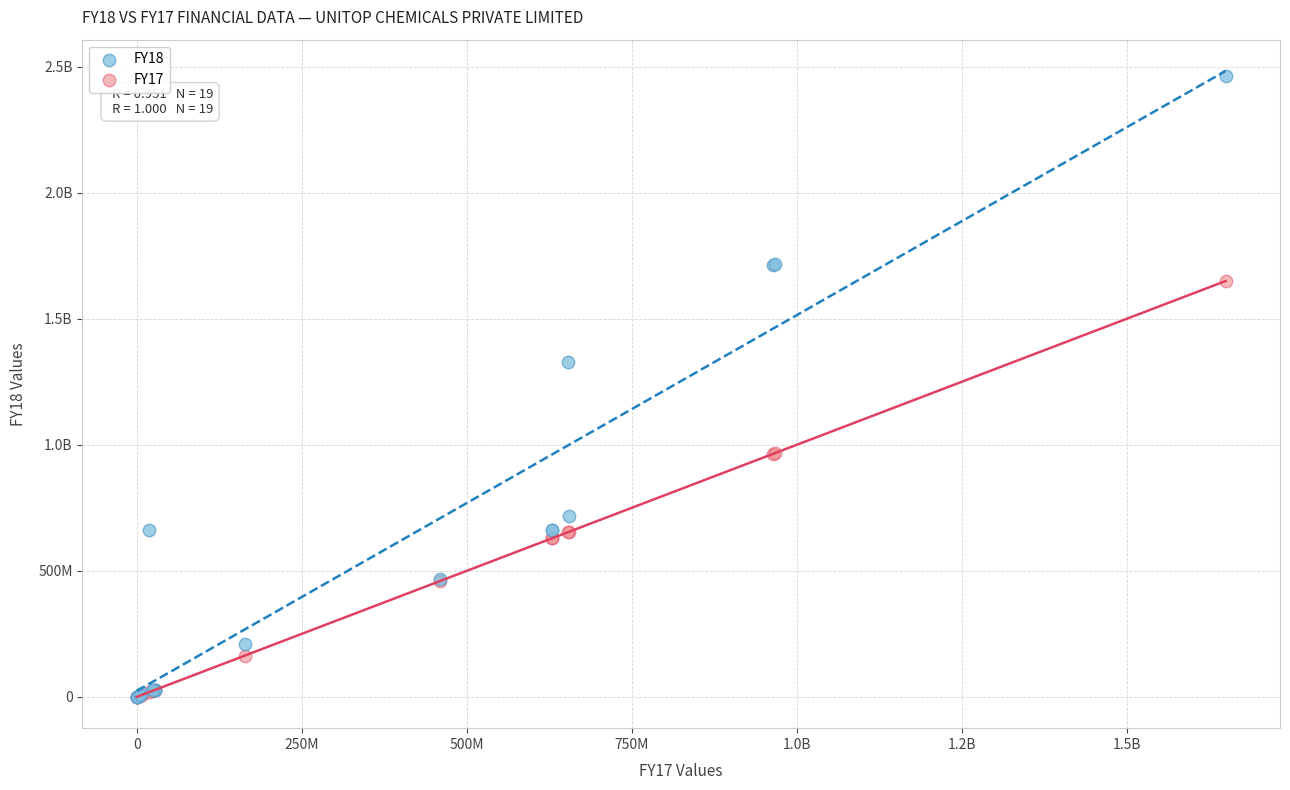

What are all the series names shown in the legend?

FY18, FY17